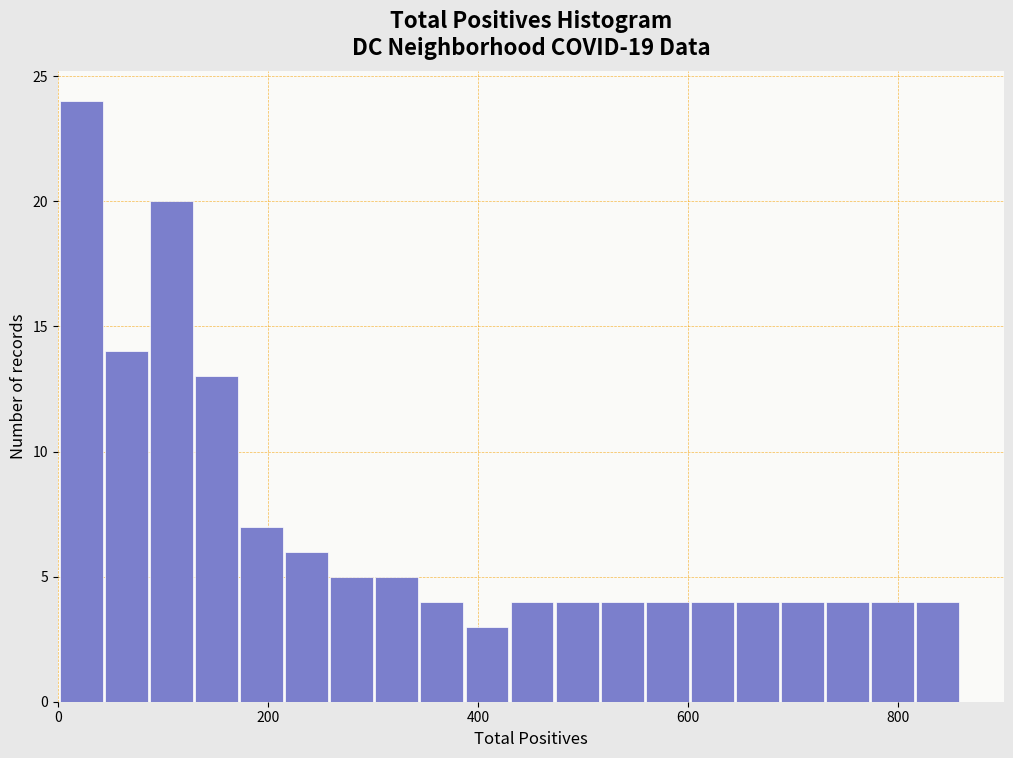

Read against the x-axis, roughly where is the centre of the tallest bar?

20